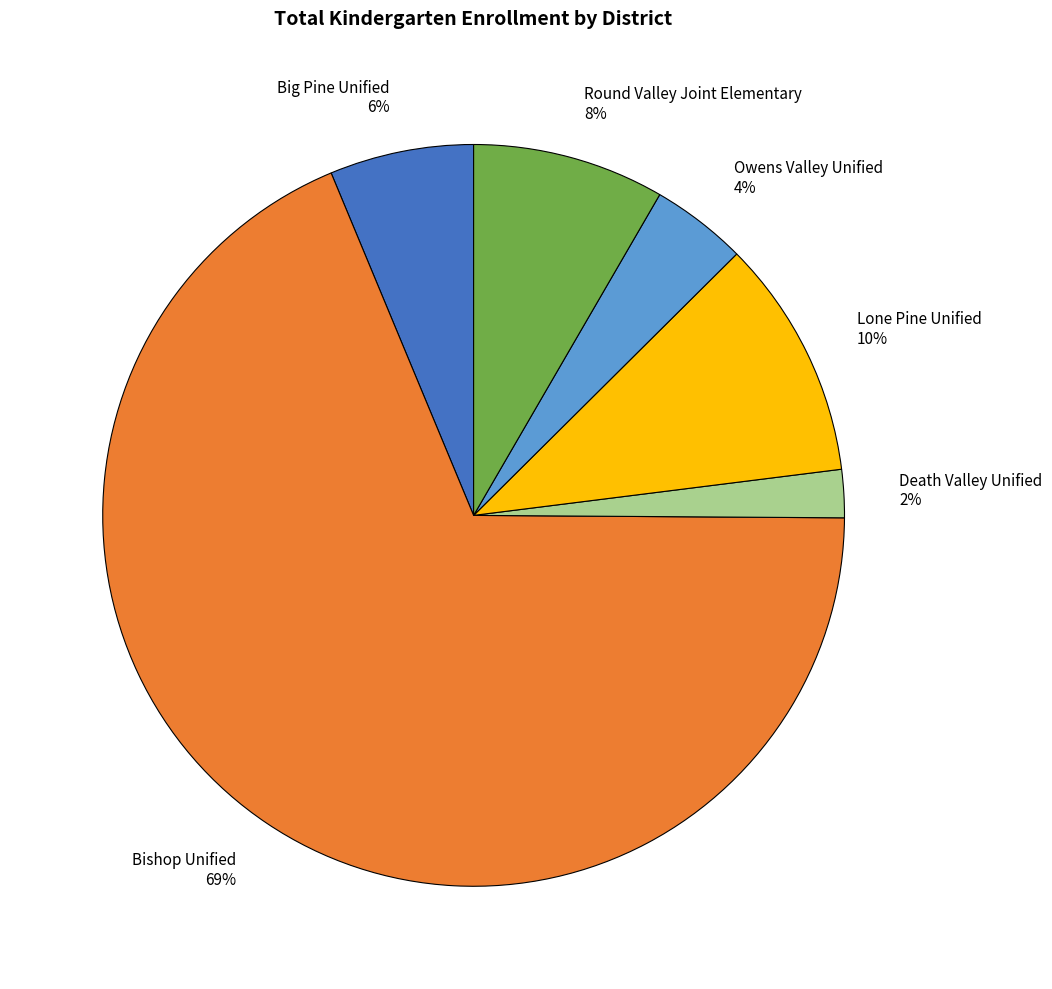

Is there any slice that represents more than half of the pie?

Yes